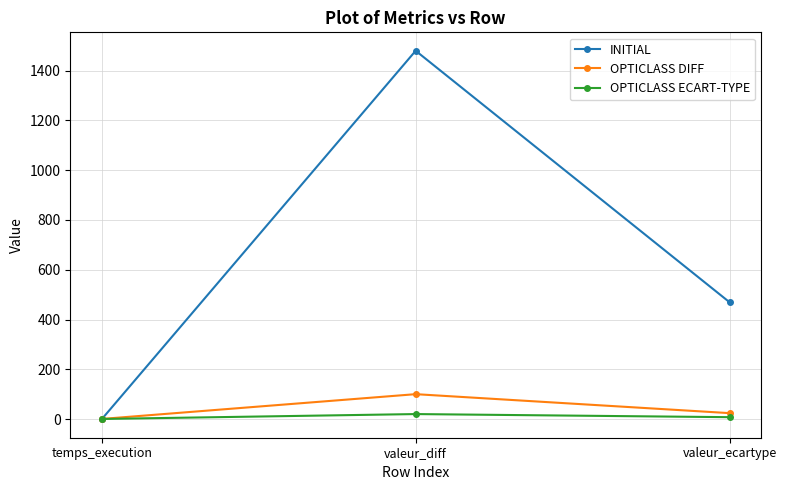

Is it true that OPTICLASS ECART-TYPE equals 20.0 at valeur_diff?

True